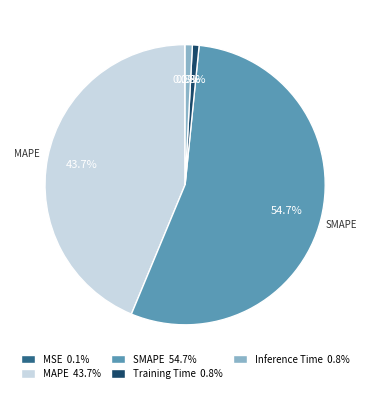

What percentage is NOT represented by MAPE?

56.3%